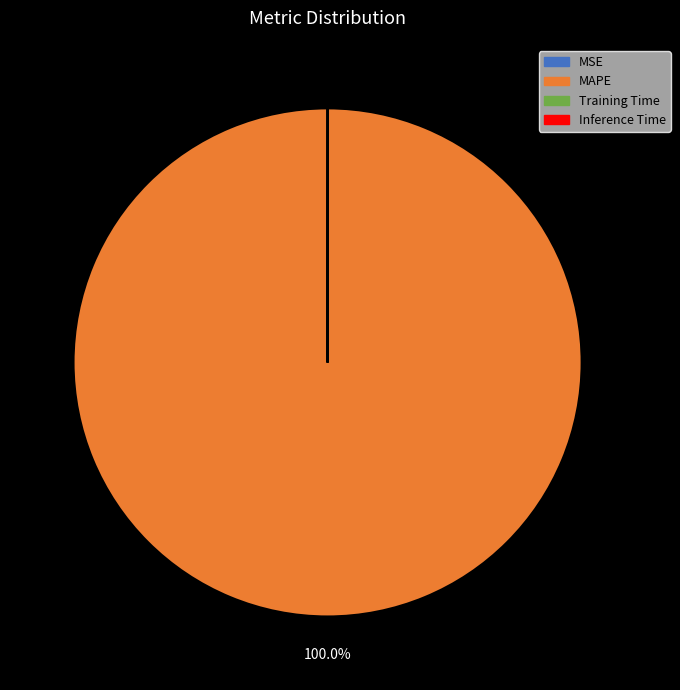

What is the majority slice?

MAPE